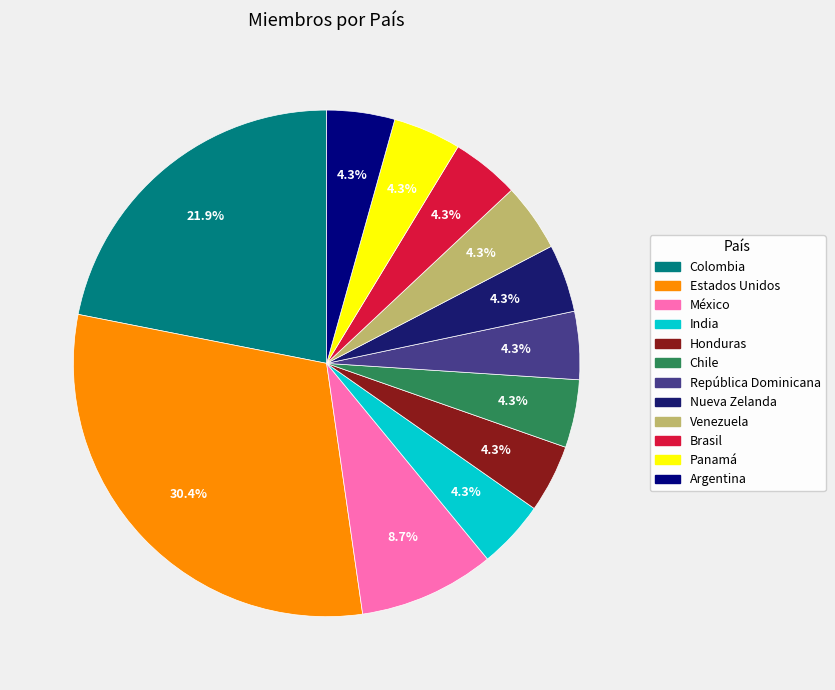

Is it true that Estados Unidos is 30% of the pie?

True